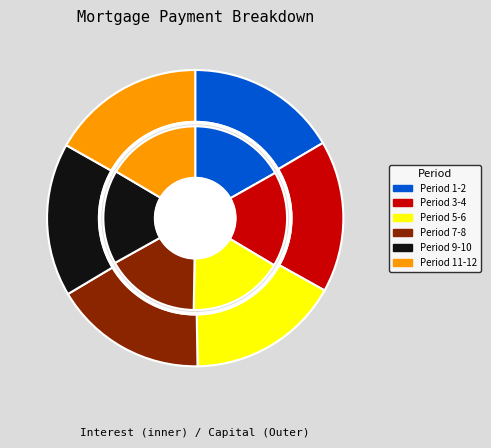

Combined, what portion of the pie is Month 3 and Month 5?

16.7%